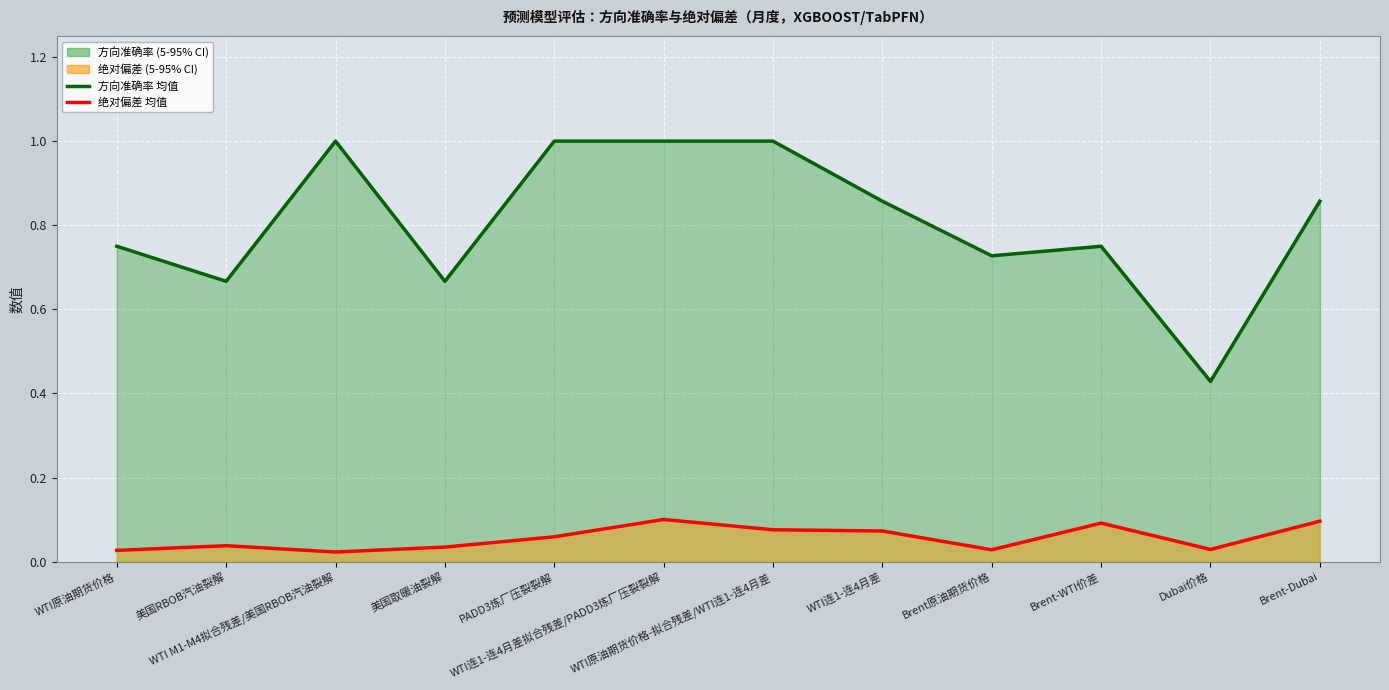

In 方向准确率, how many points are lower than both neighbors (excluding endpoints)?

4